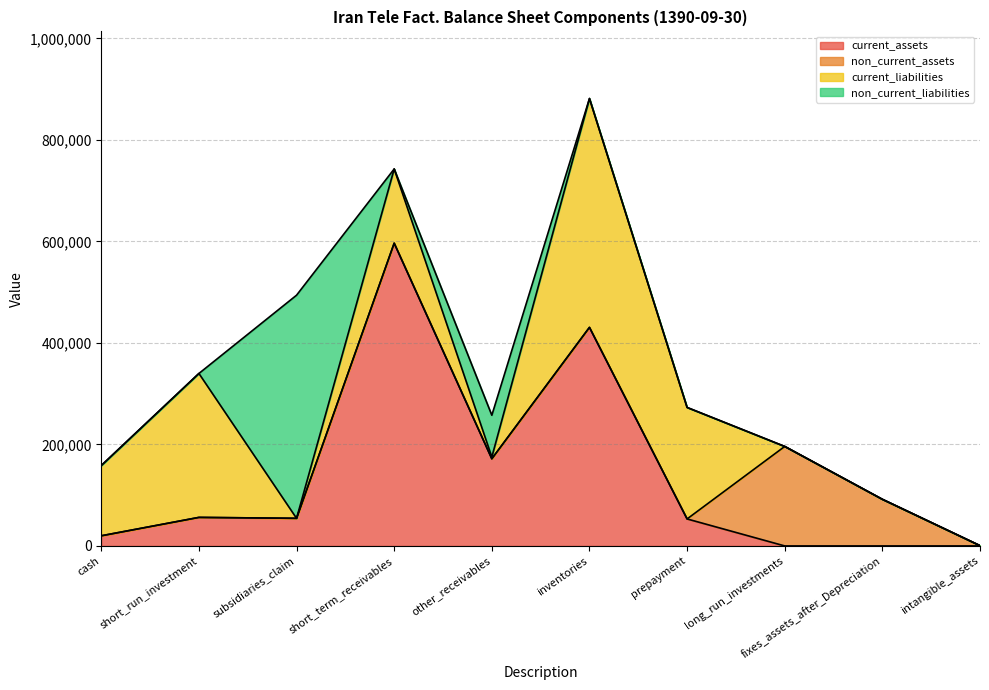

What is the highest value of the current_assets series?

596599